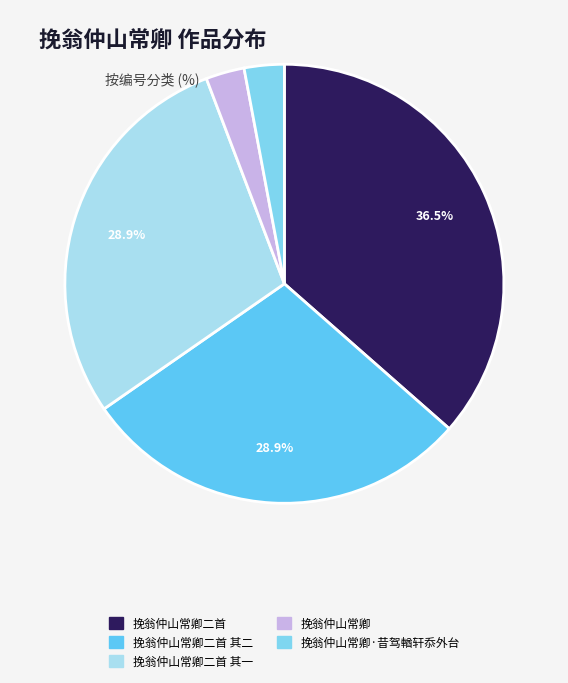

How many segments does this pie chart have?

5